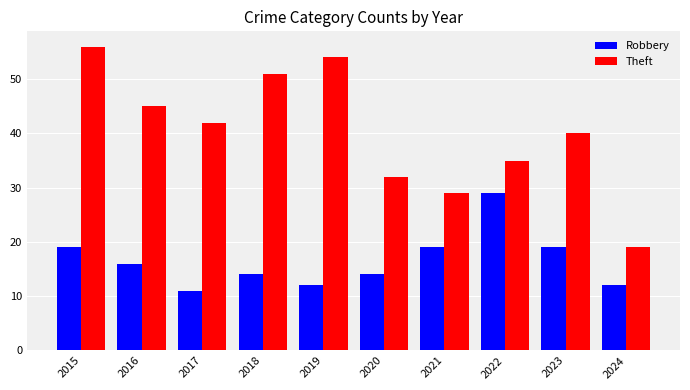

What is the minimum value for Robbery?

11